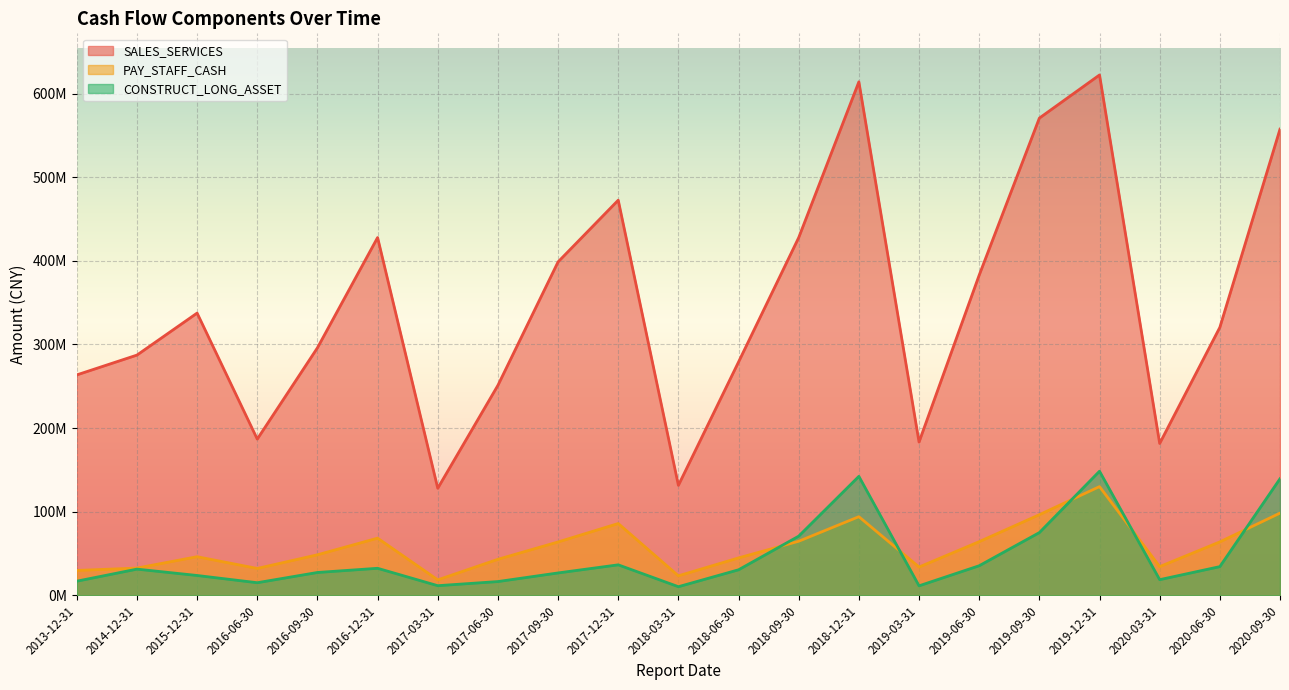

At how many categories does at least one series exceed 497428927?

4